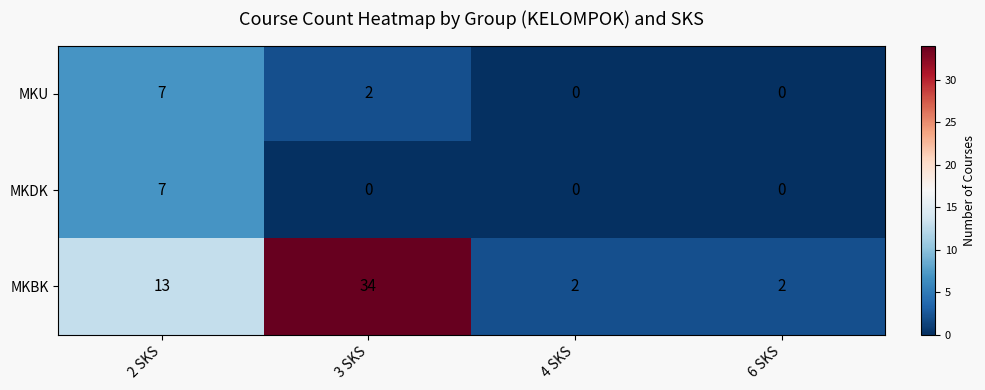

How many series are shown in this chart?

3